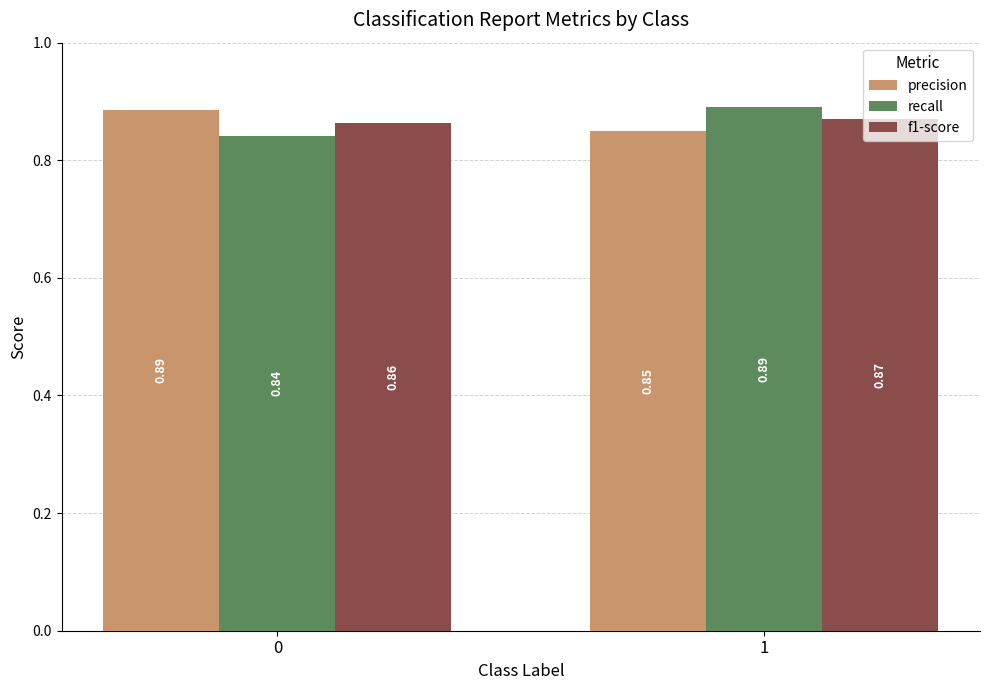

Which series has the widest spread of values?

recall